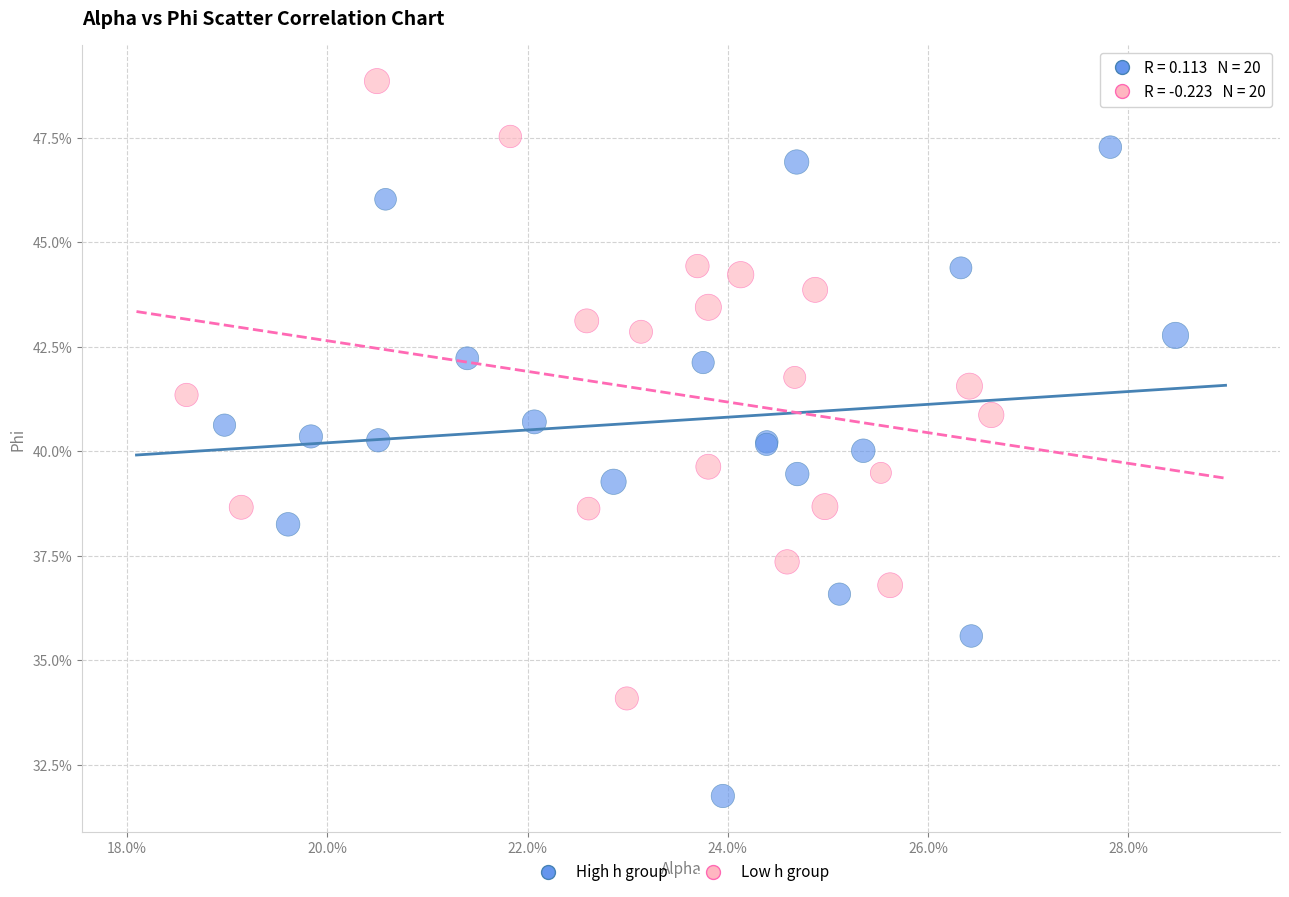

Which series contains the highest Y value?

Low h group